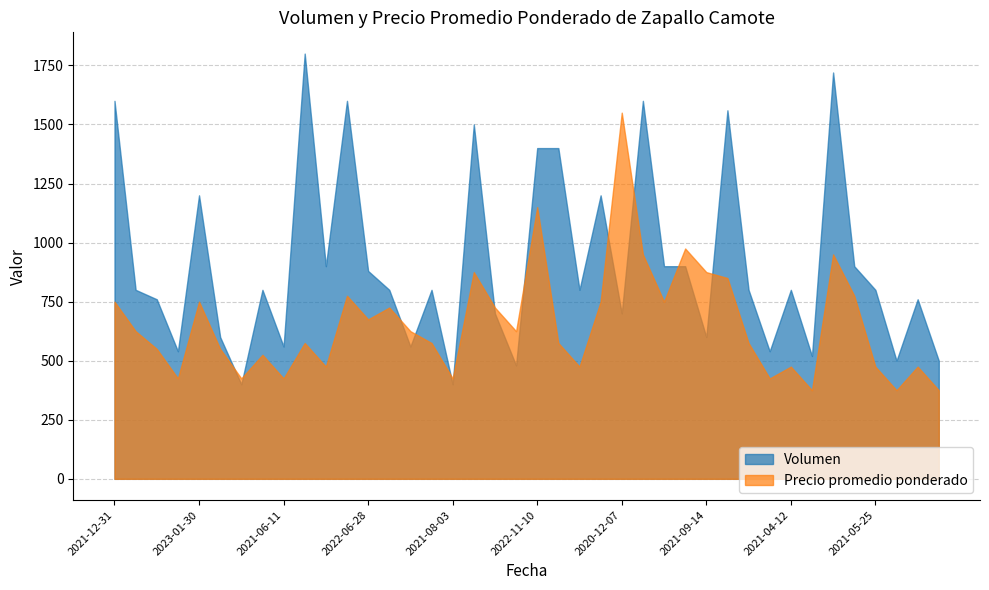

At which category is the sum across all series the highest?

2022-07-08